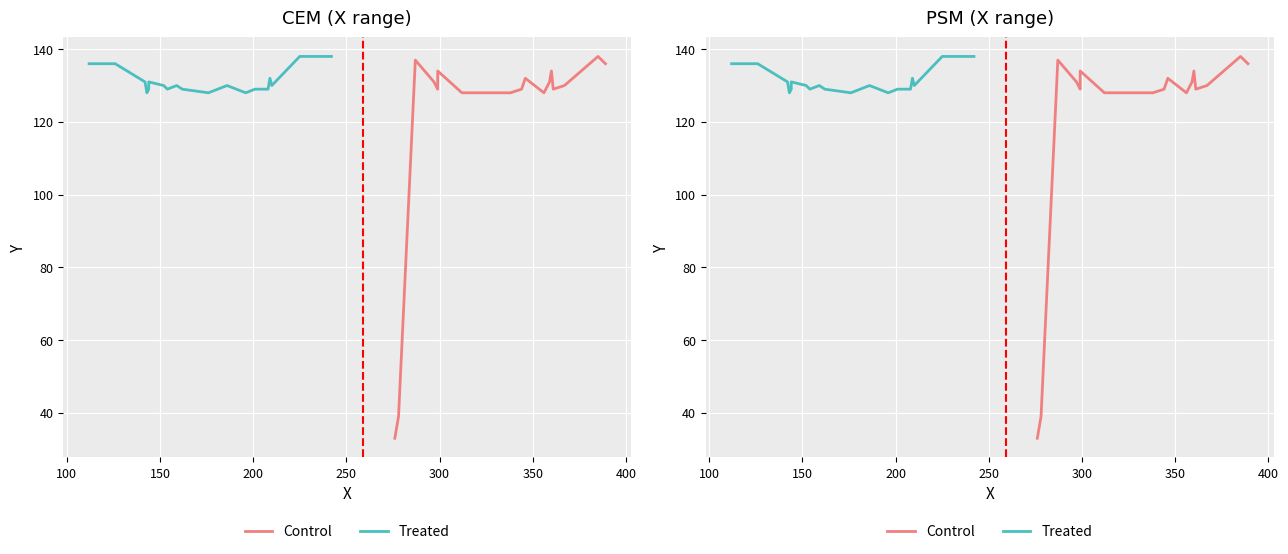

What is the maximum value for Treated?

138